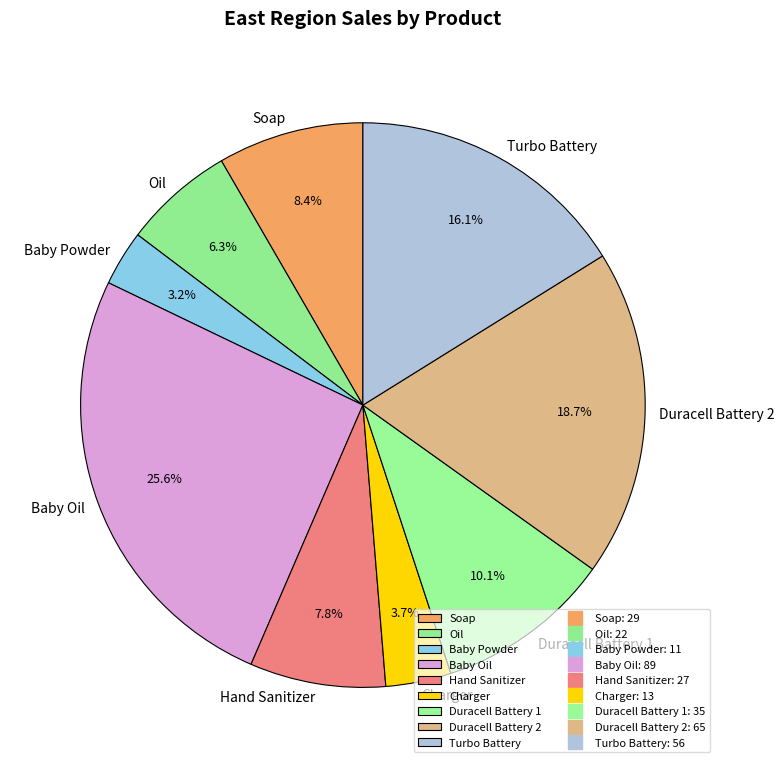

To the nearest percent, what portion does Oil represent?

6%